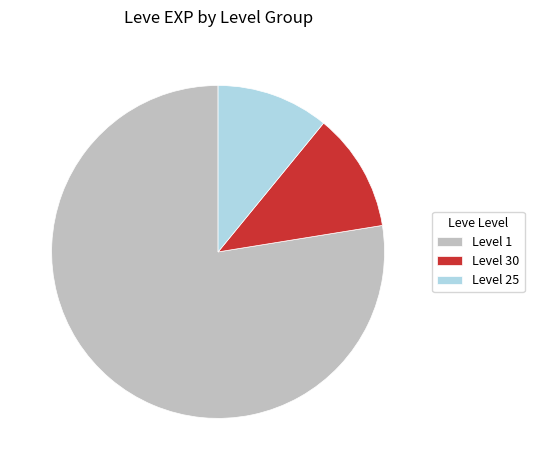

What is the smallest slice in the pie chart?

Level 25